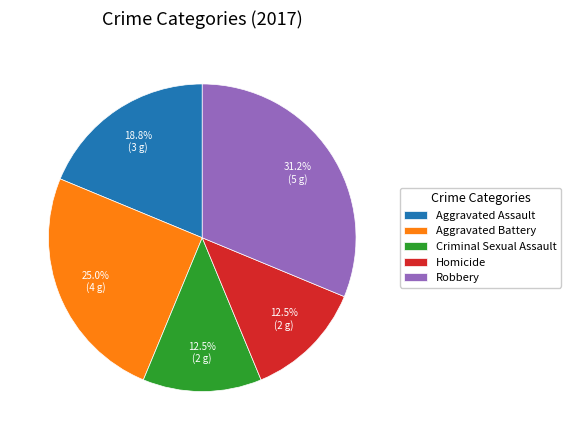

What is the largest slice in the pie chart?

Robbery